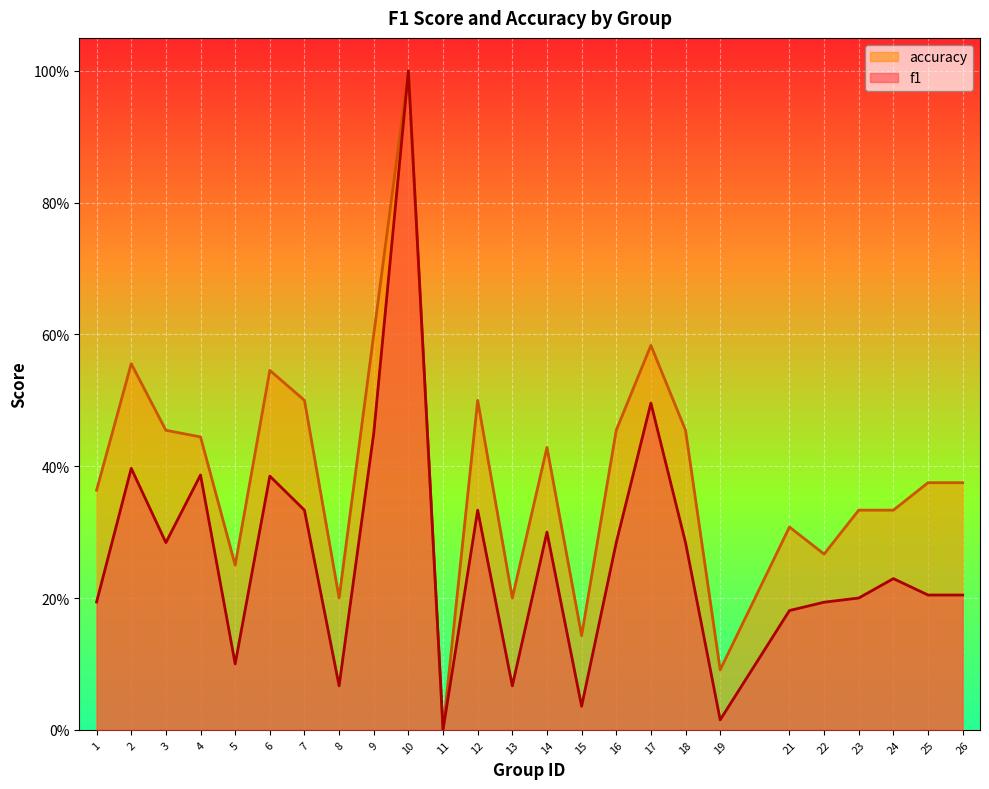

At how many categories does at least one series exceed 0?

24